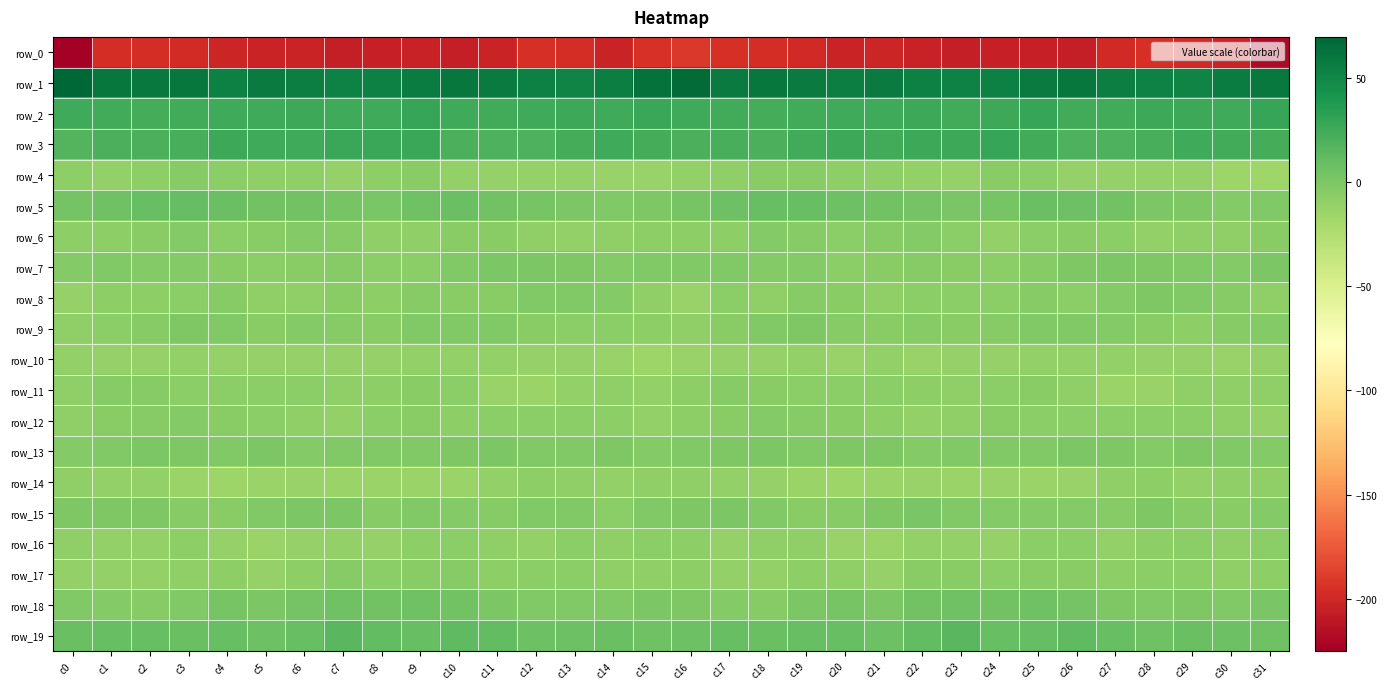

What is the difference between the maximum and second lowest values in the row_16 series?

6.9